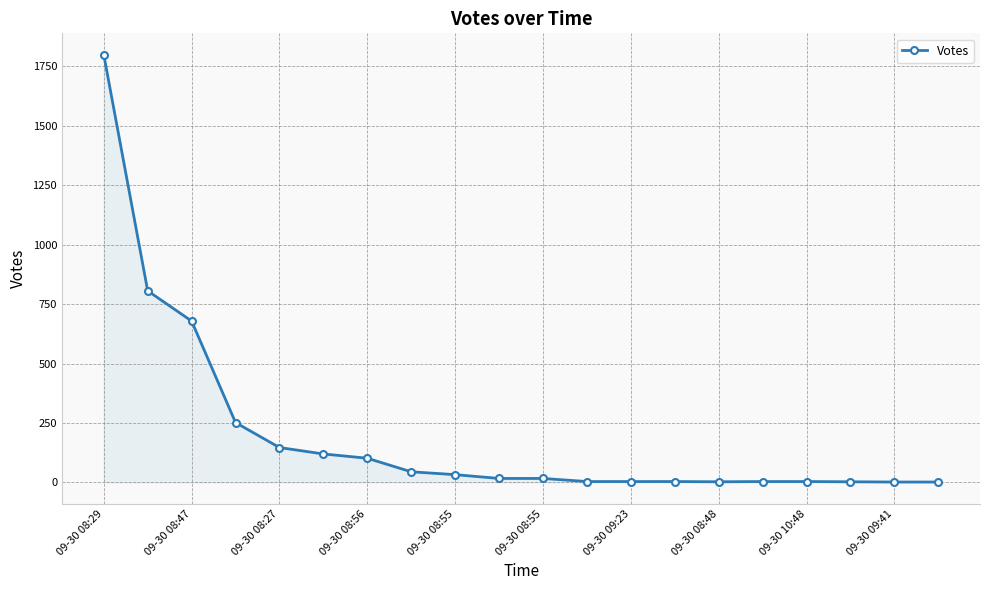

What is the sum of all values?

4047